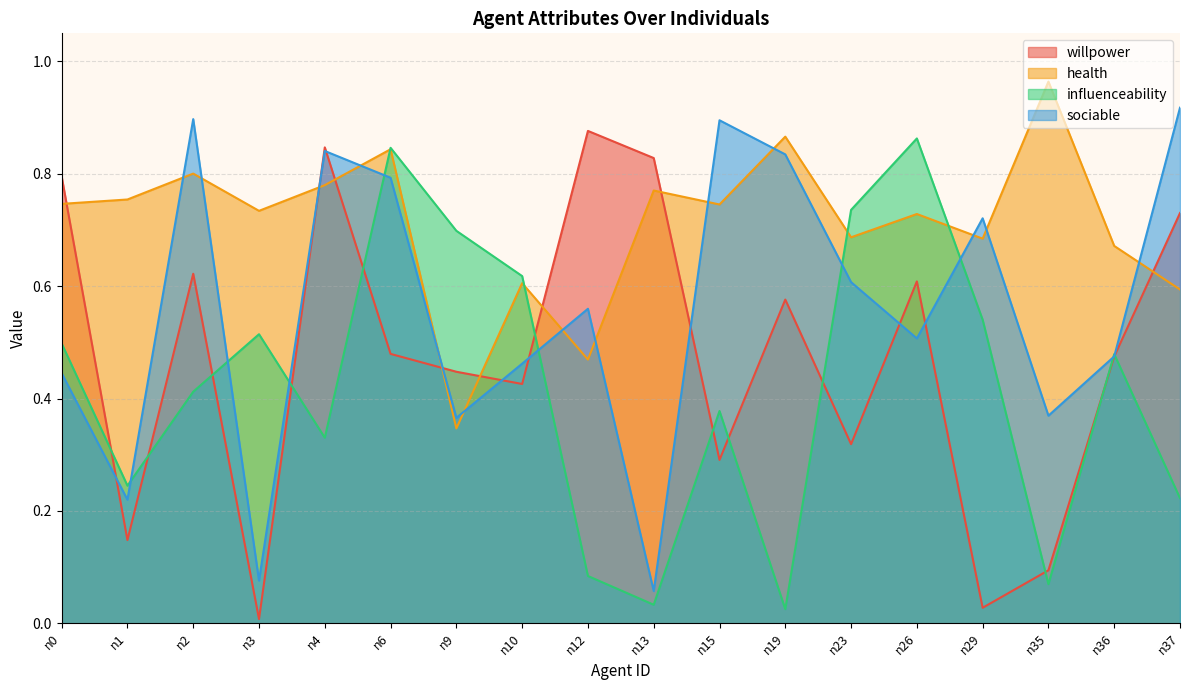

Which series has the largest total across all categories?

health